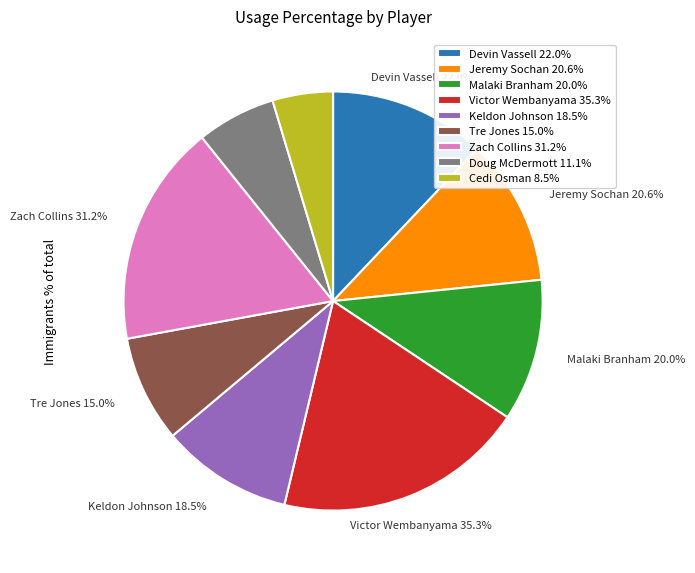

What percentage is NOT represented by Devin Vassell?

87.9%